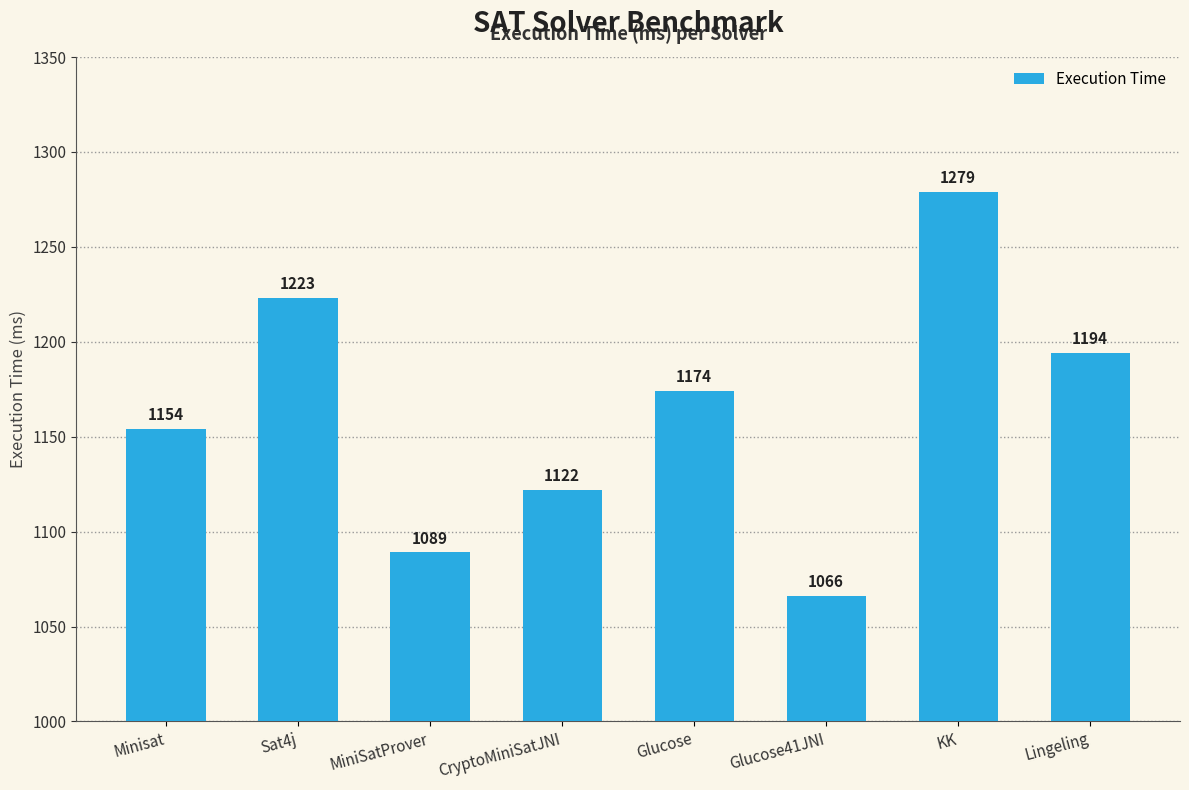

Reading right to left, transcribe all the data shown in this chart.

1194	1279	1066	1174	1122	1089	1223	1154